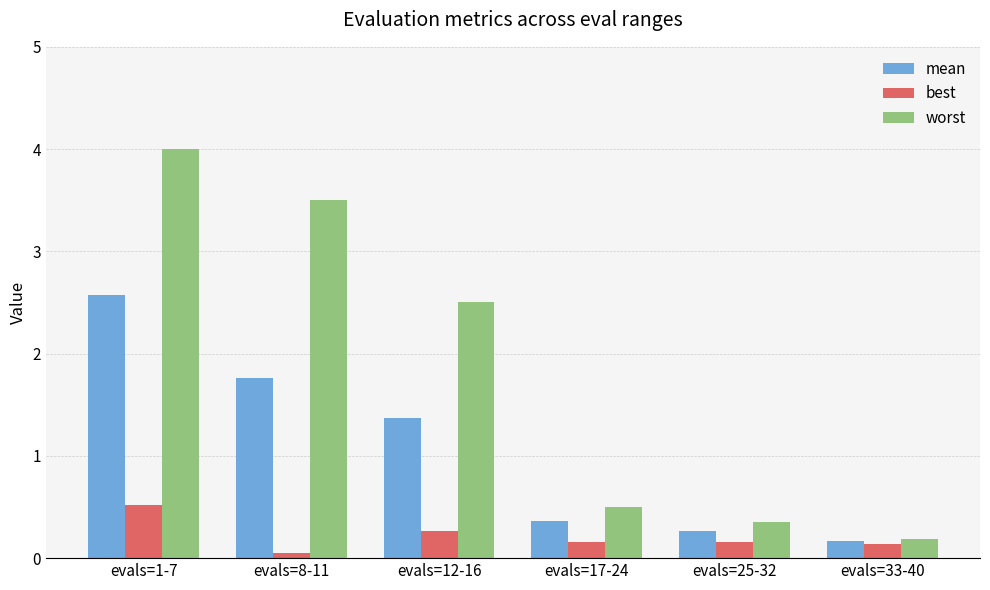

What is the maximum value for best?

0.5